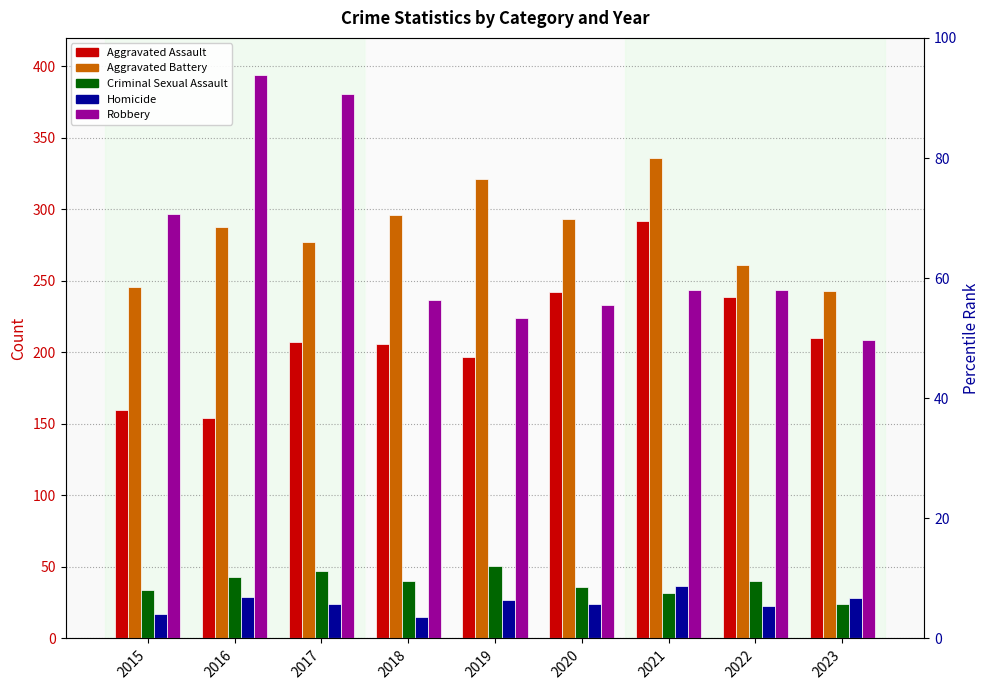

Which label corresponds to the largest value in the chart?

2016